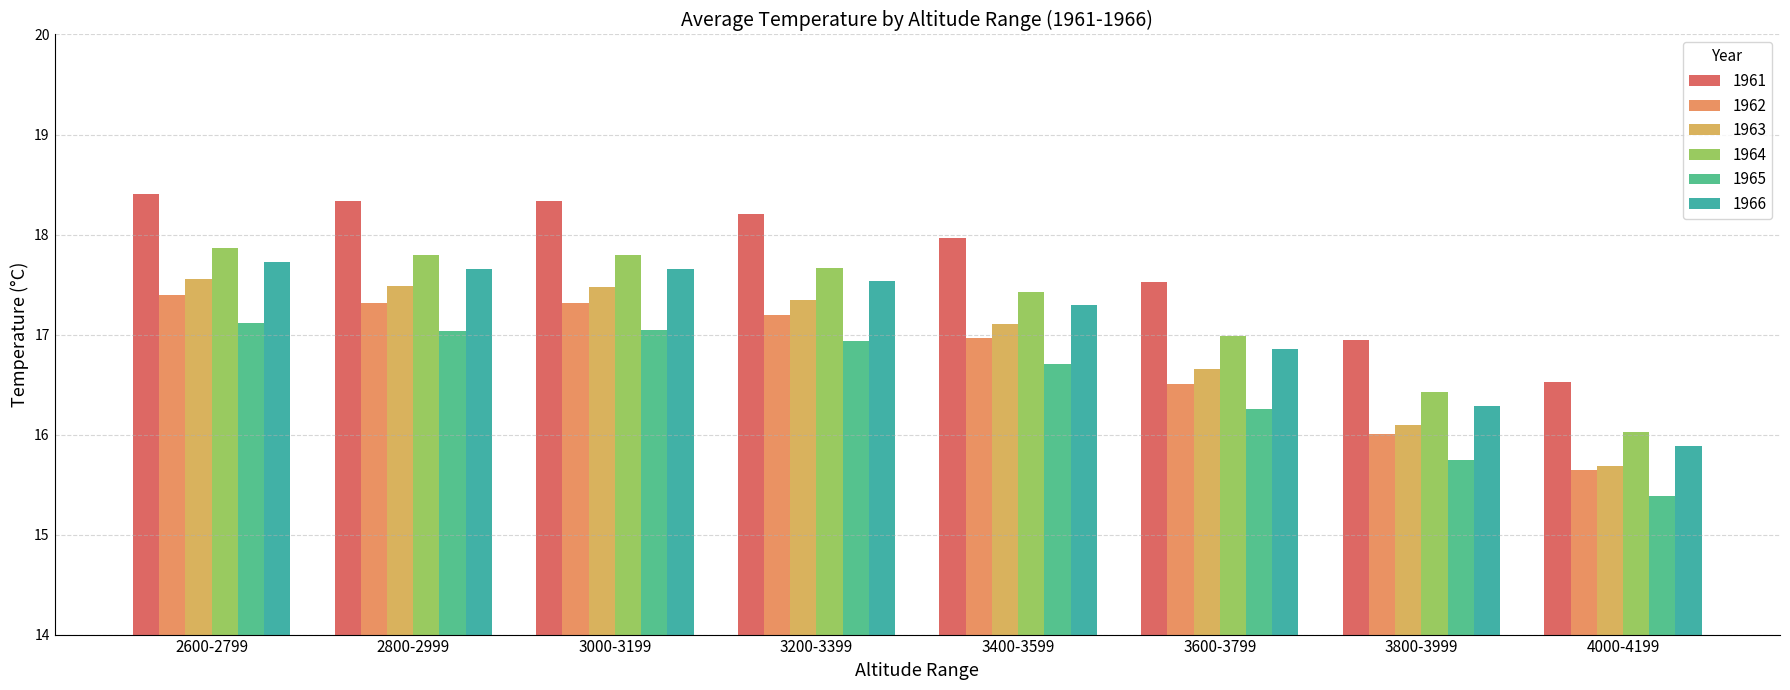

At which label is 1962 closest to 16?

3800-3999